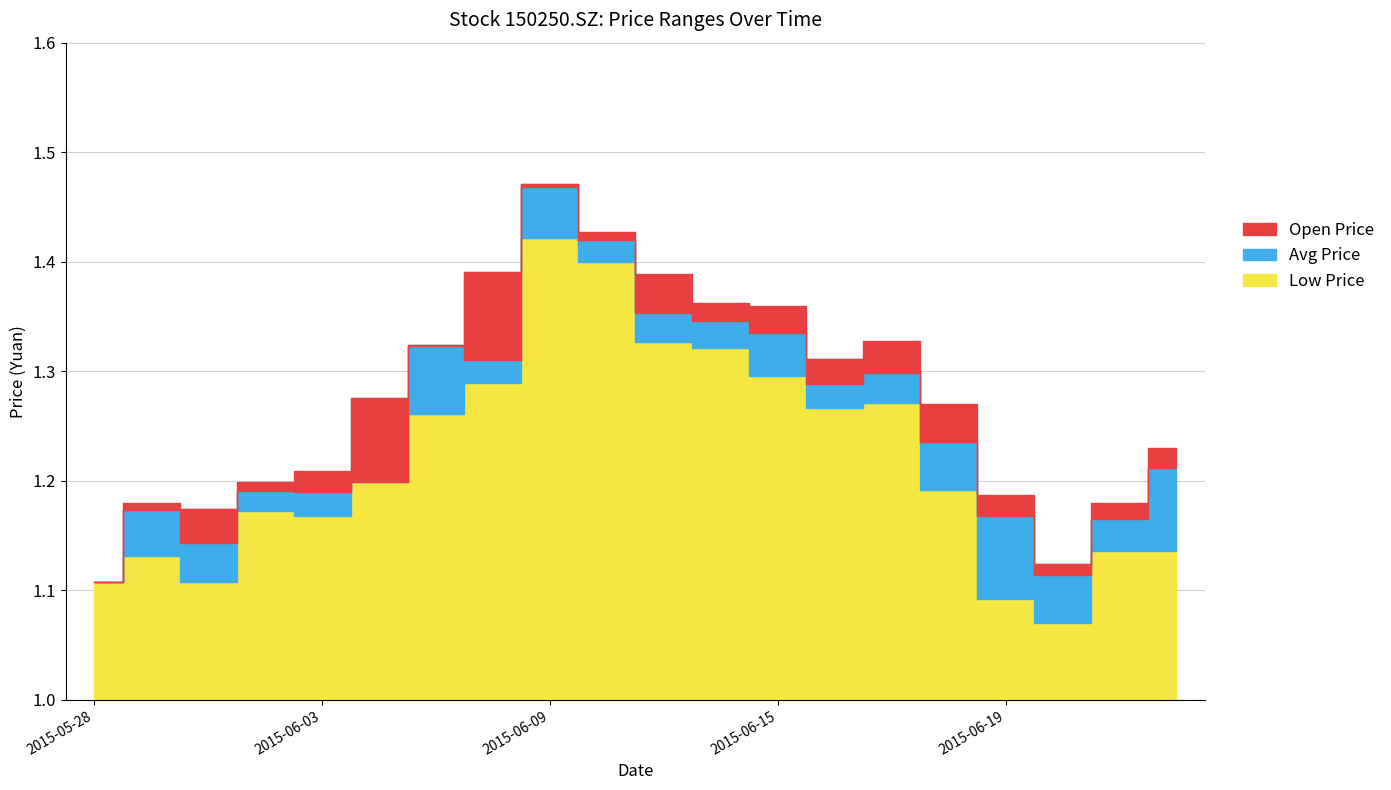

What position from the left is 2015-06-05?

7